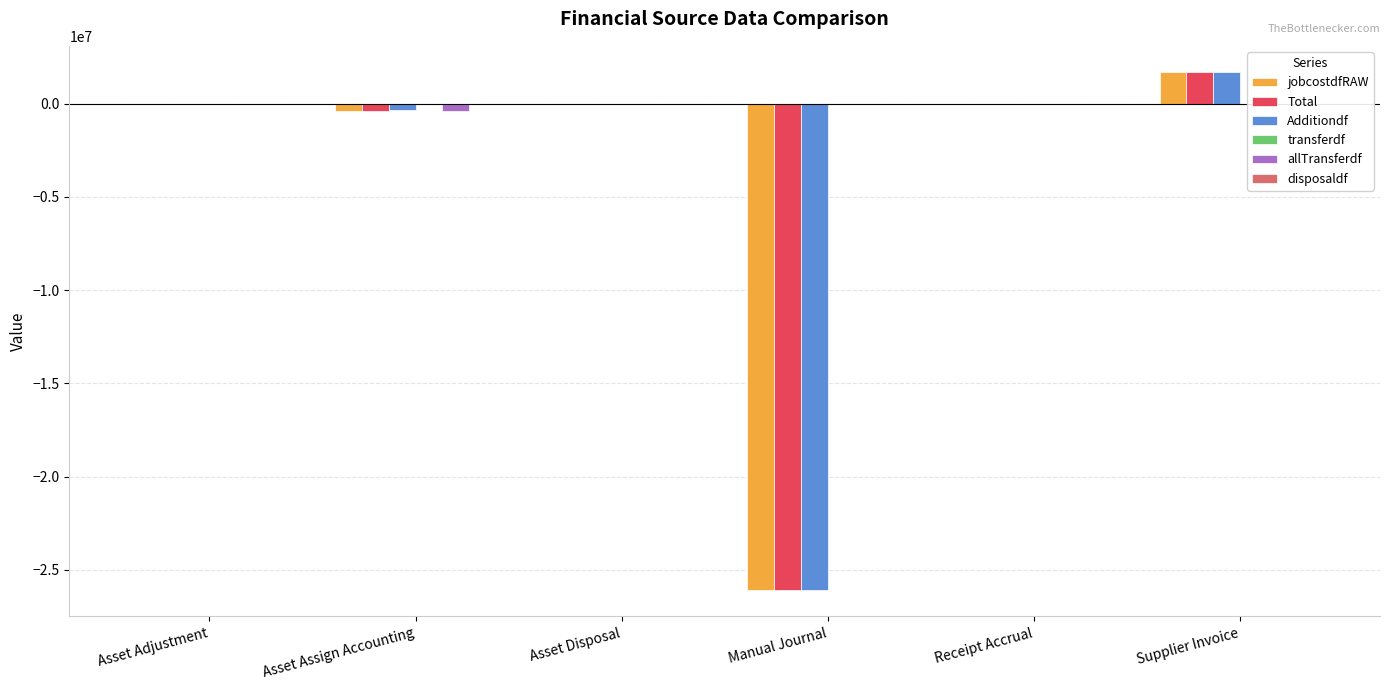

Reading left to right, extract all data points from this chart.

jobcostdfRAW: -26988.0	-377879.7	-2582.5	-26106074.1	-47217.9	1704959.8
Total: -26988.0	-377879.7	-2582.5	-26106074.1	-47217.9	1704959.8
Additiondf: 0.0	-344636.5	0.0	-26100197.5	-47217.9	1704959.8
transferdf: -26988.0	-33243.2	0.0	-5876.6	0.0	0.0
allTransferdf: -26988.0	-377879.7	0.0	-5876.6	0.0	0.0
disposaldf: 0.0	0.0	-2582.5	0.0	0.0	0.0